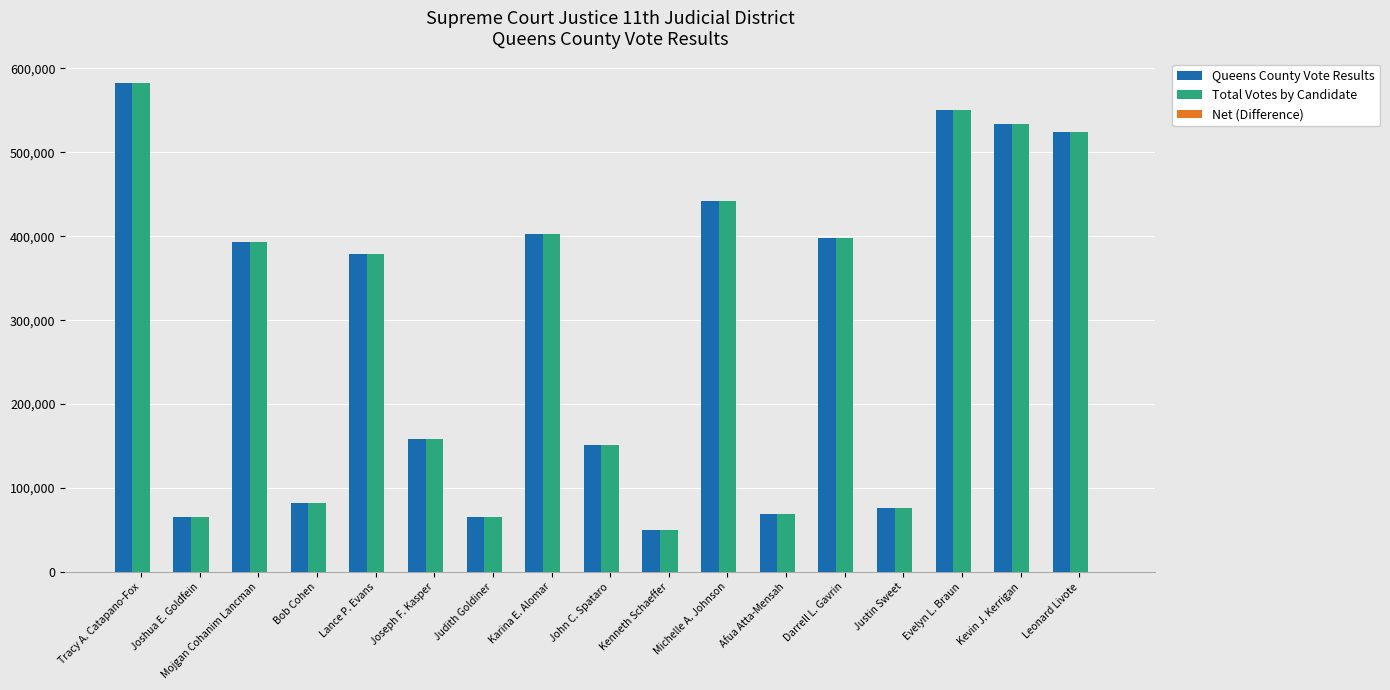

What is the difference between the maximum and minimum values in the Total Votes by Candidate series?

532618